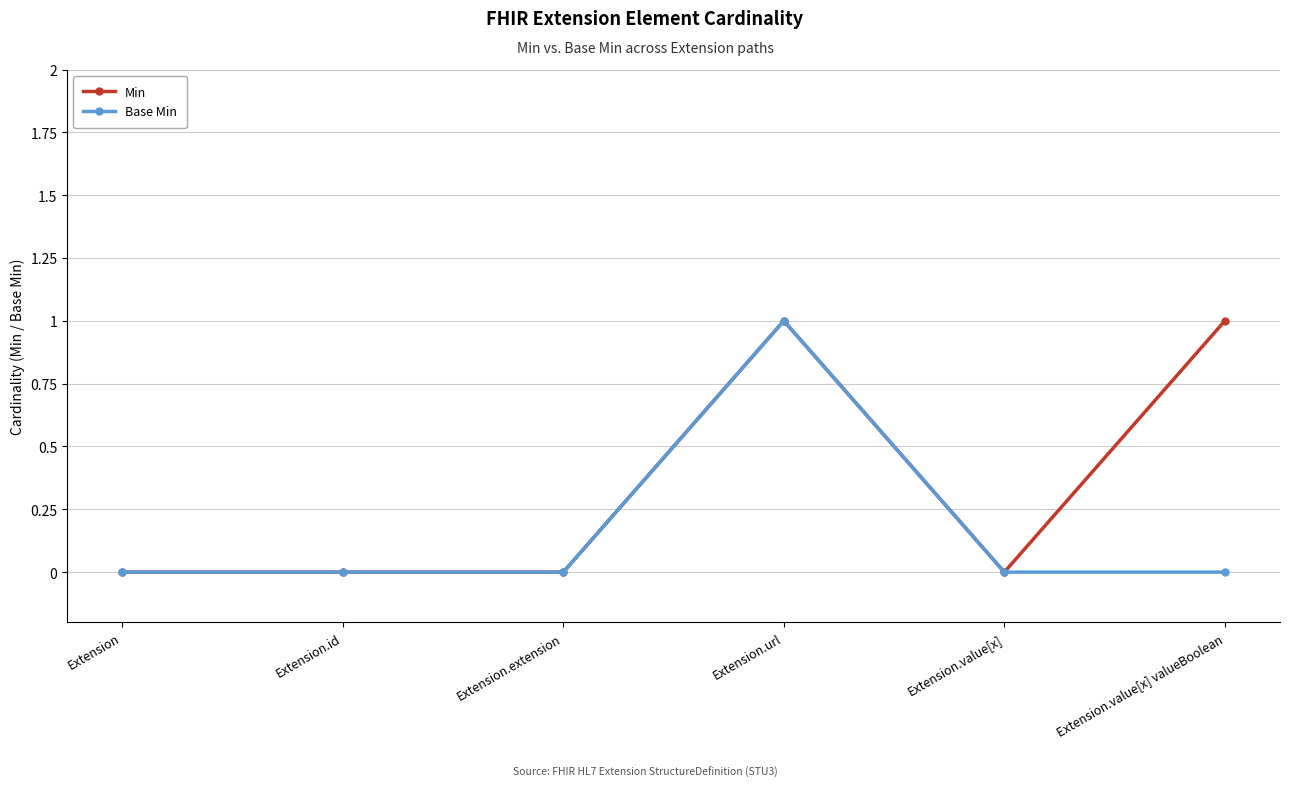

Which series changed the most between Extension.id and Extension.value[x] valueBoolean?

Min